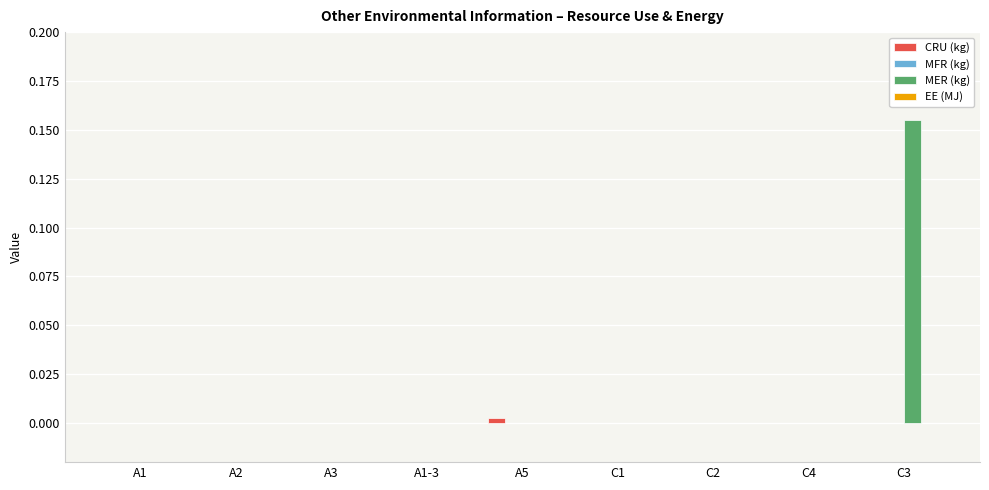

At which category does the chart reach its peak across all series?

C3